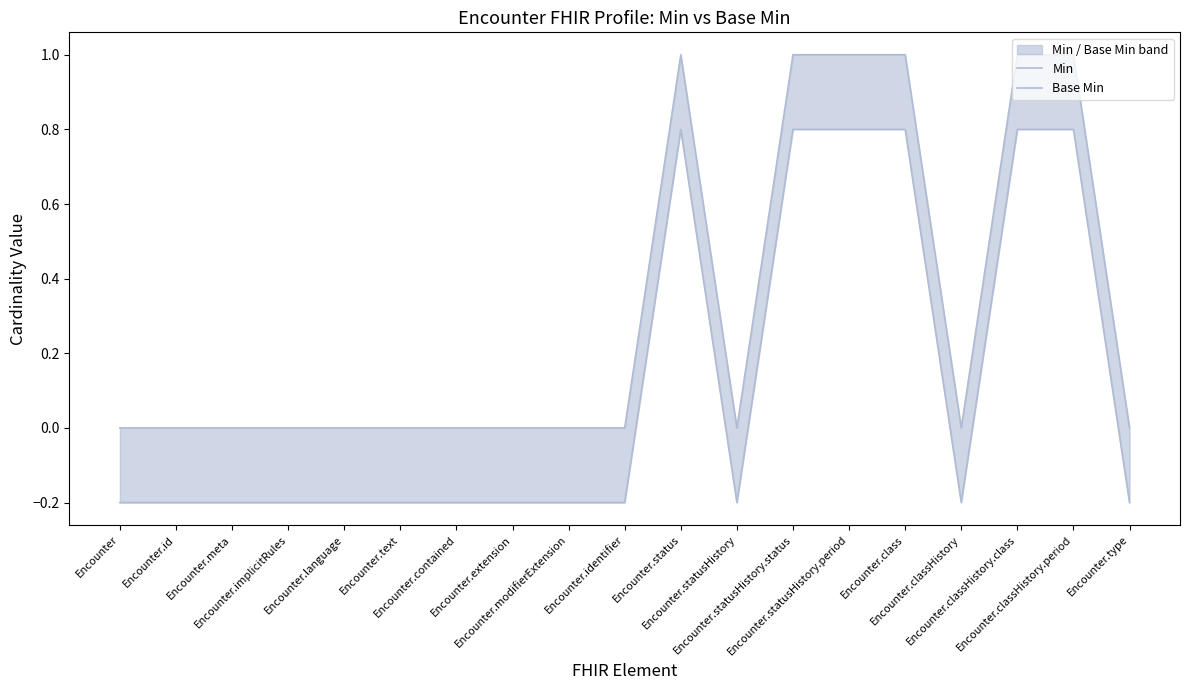

True or false: Base Min and Min cross at least once.

False